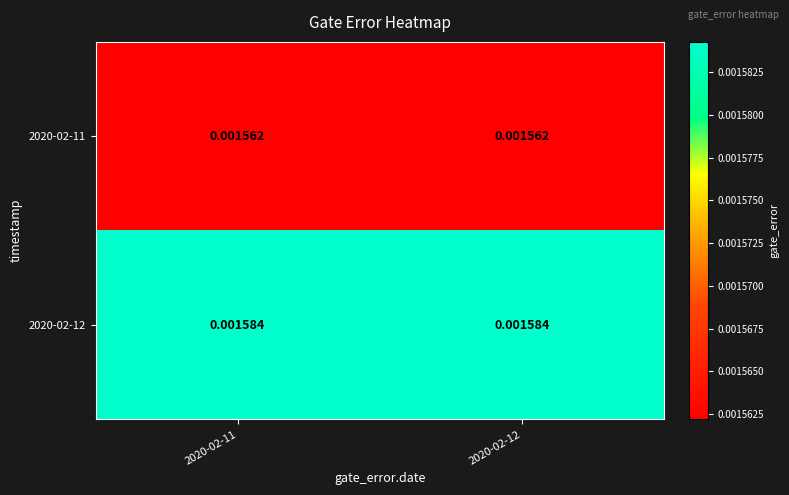

Is the value of 2020-02-12 at 2020-02-11 greater than the value of 2020-02-11 at 2020-02-12?

Yes